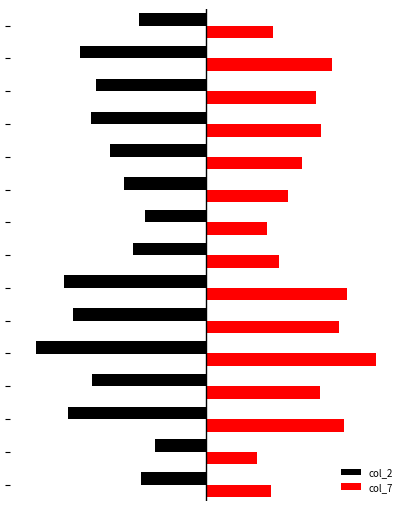

What are all the series names shown in the legend?

col_2, col_7